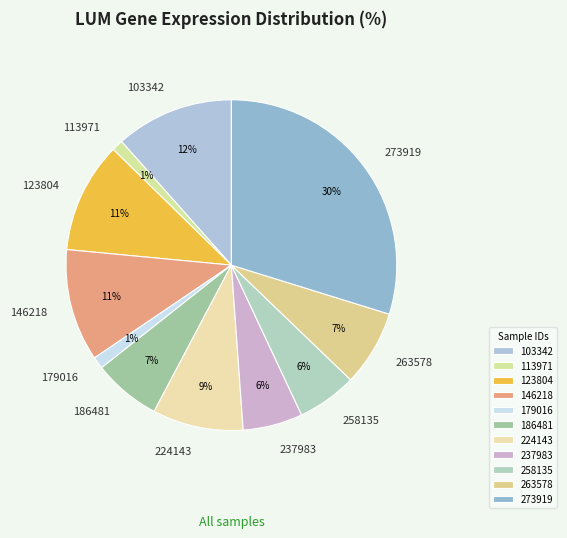

Is the sum of 123804 and 263578 greater than half?

No